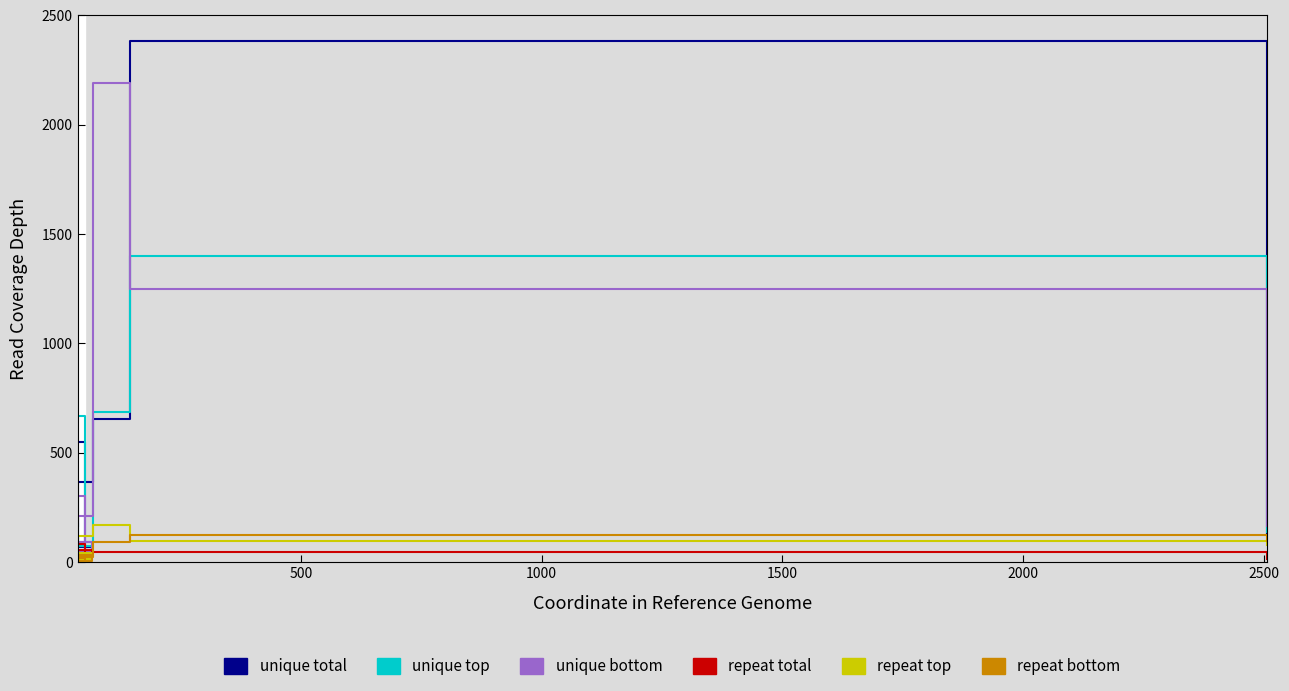

Reading left to right, transcribe all the data shown in this chart.

unique total: 37	69	57	550	481	161	366	655	2382	126
unique top: 44	75	52	666	617	177	92	684	1400	137
unique bottom: 51	91	54	302	172	106	209	2192	1249	167
repeat total: 28	53	37	82	7	2	40	48	44	13
repeat top: 13	41	27	39	12	30	118	171	95	76
repeat bottom: 3	32	18	7	2	0	22	94	125	98